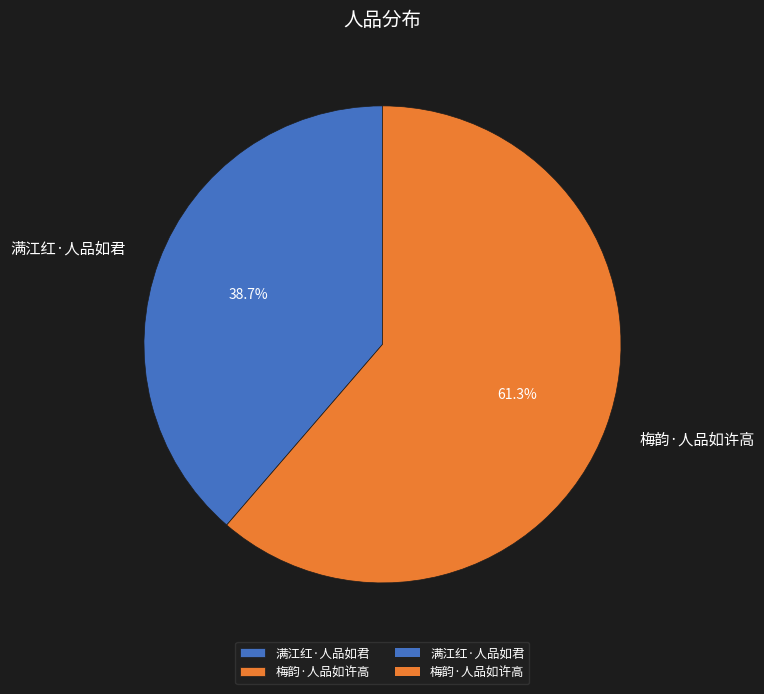

Count the number of slices in the pie.

2